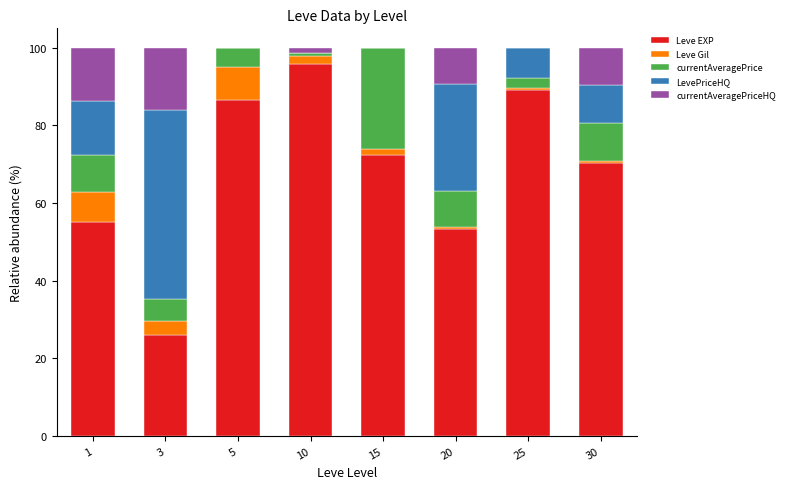

Are the bars grouped side by side (vs. stacked)?

No